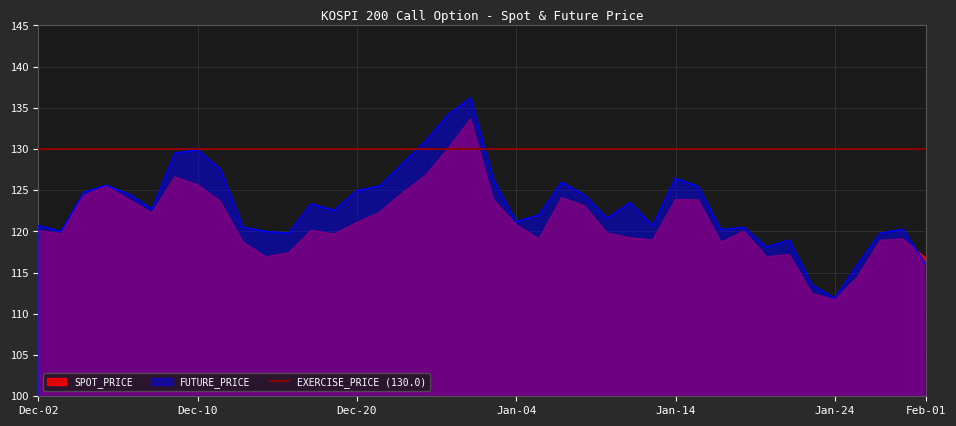

What is the lowest value of the SPOT_PRICE series?

111.7